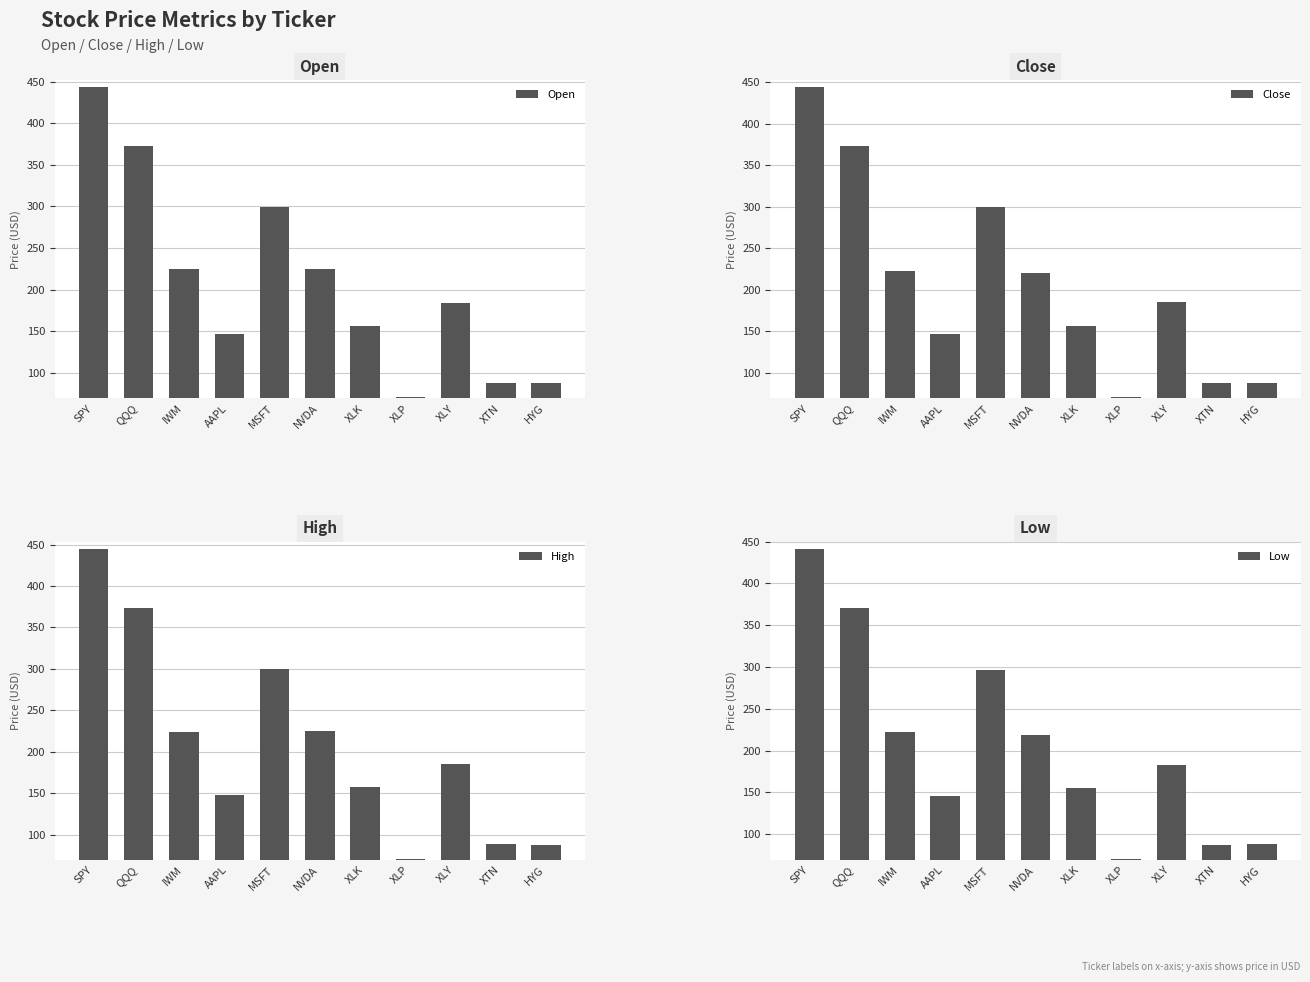

Count the number of data series in this chart.

4